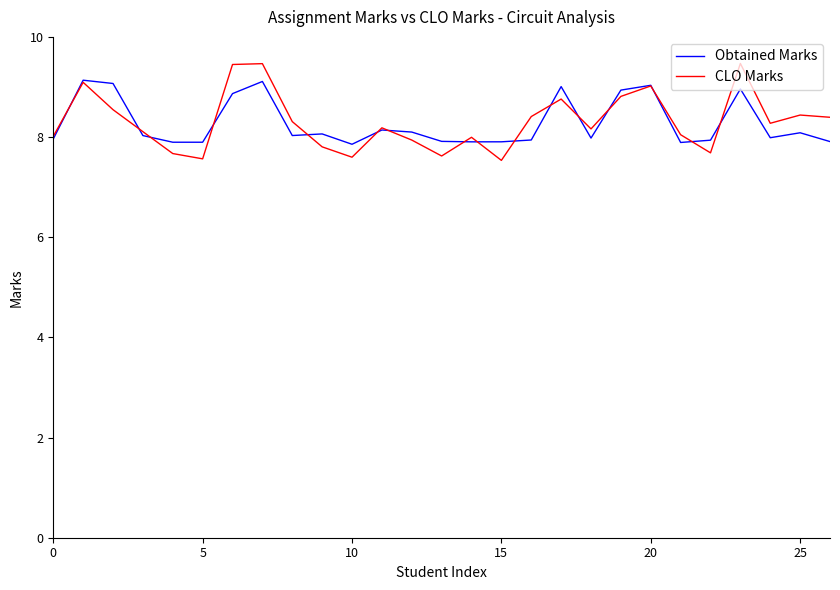

What is the highest value of the Obtained Marks series?

9.1